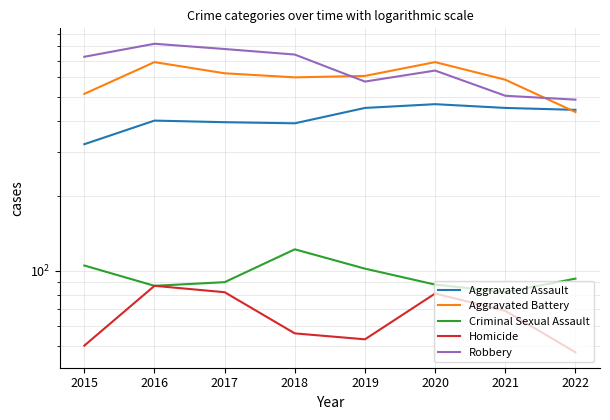

How many lines are shown in the chart?

5